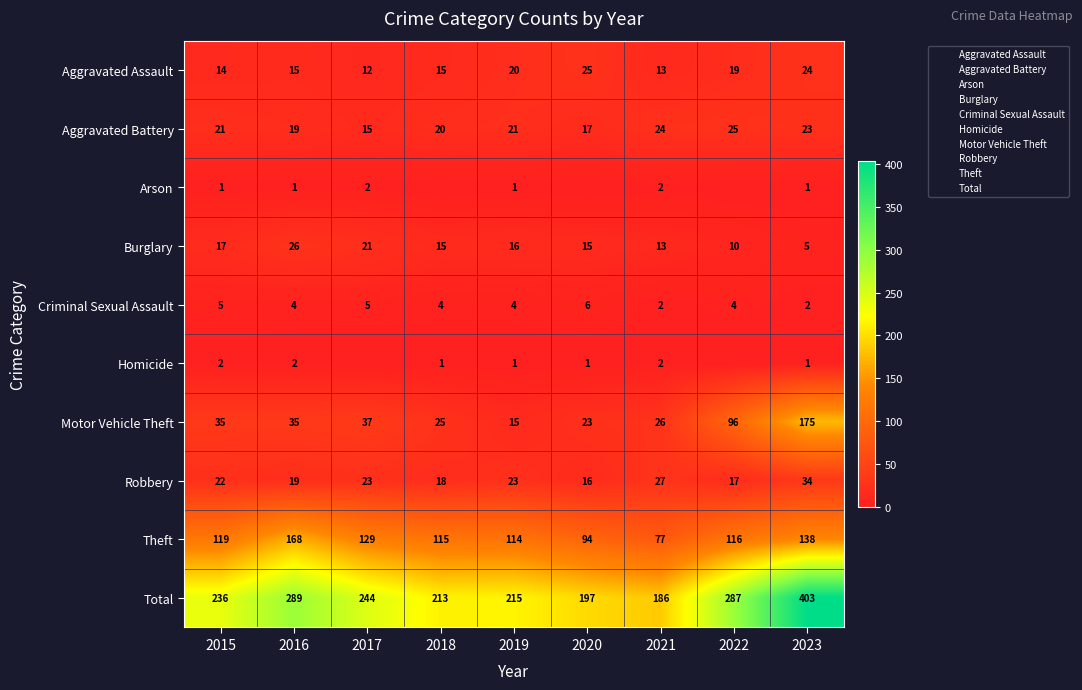

Between 2015 and 2016, which series saw the biggest shift?

Total